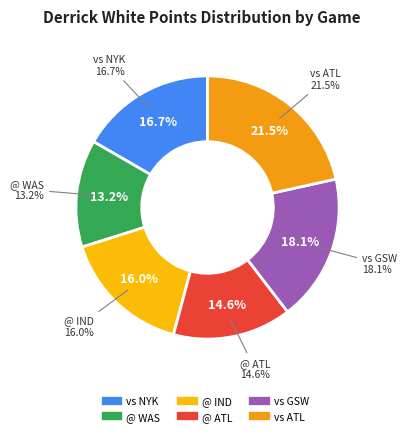

Is it true that vs Milwaukee Bucks is 1% of the pie?

False